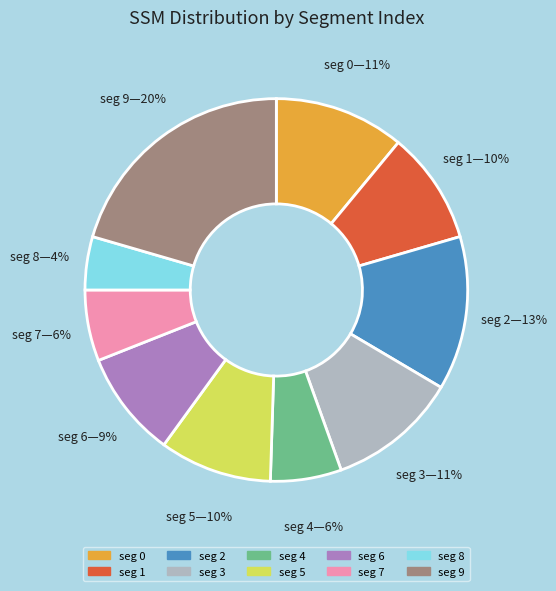

Is there a majority slice in this chart?

No